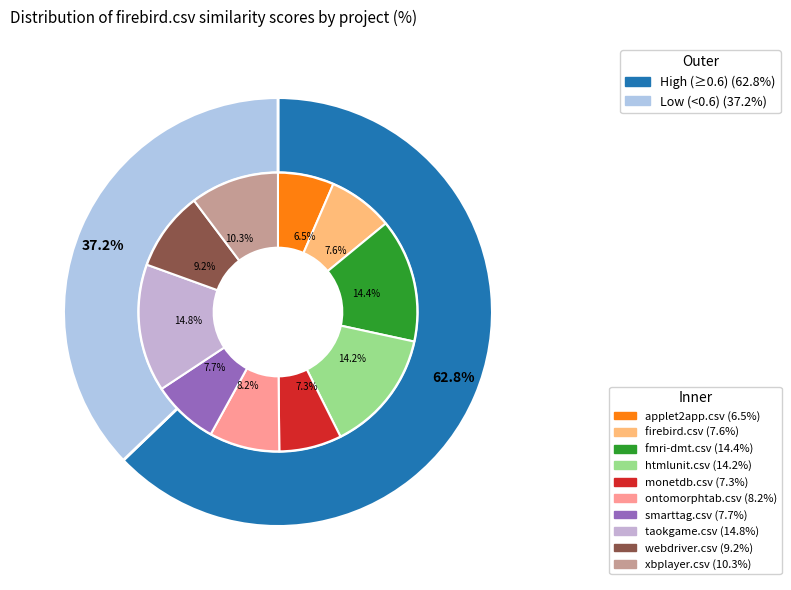

How many slices are in this pie chart?

10